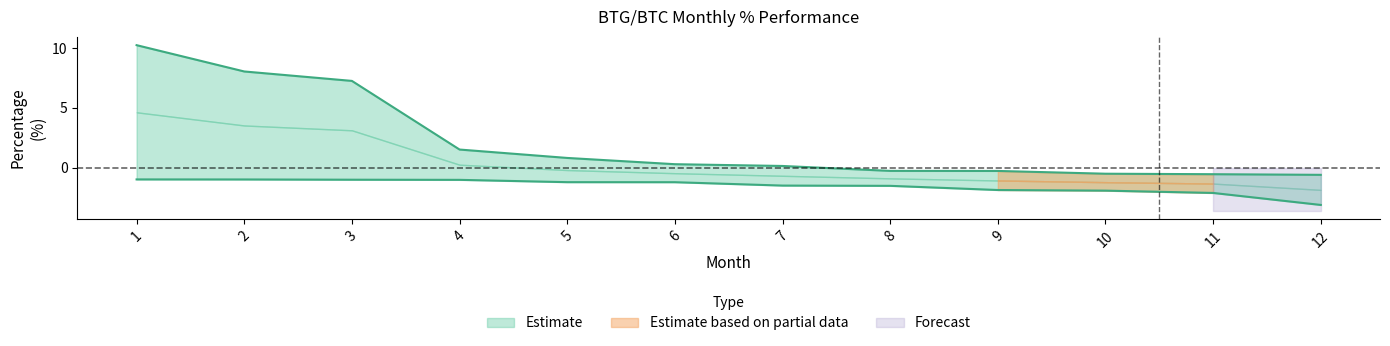

Does the chart display data point markers on the line(s)?

No